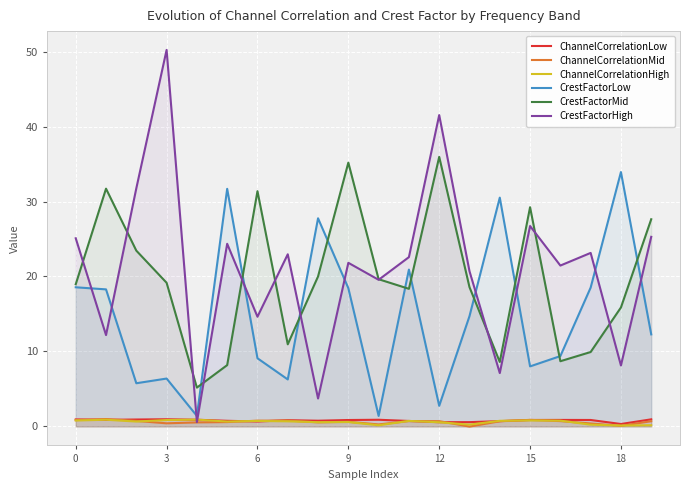

What is the highest value of the CrestFactorLow series?

33.9